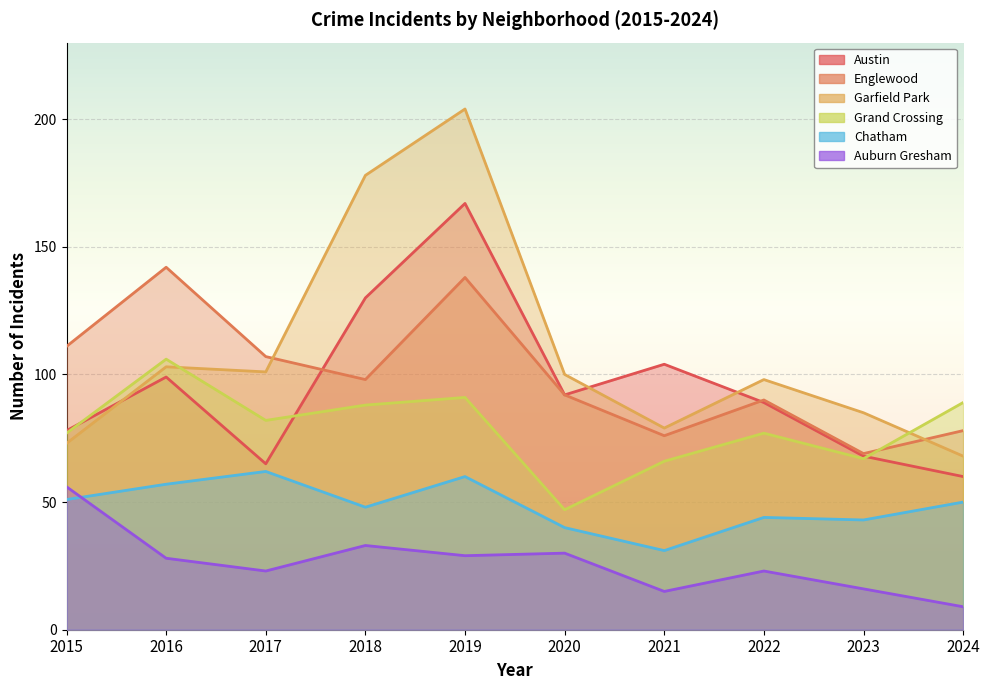

Reading right to left, list all the values displayed in this chart.

Austin: 60	68	89	104	92	167	130	65	99	78
Englewood: 78	69	90	76	92	138	98	107	142	111
Garfield Park: 68	85	98	79	100	204	178	101	103	73
Grand Crossing: 89	67	77	66	47	91	88	82	106	77
Chatham: 50	43	44	31	40	60	48	62	57	51
Auburn Gresham: 9	16	23	15	30	29	33	23	28	56